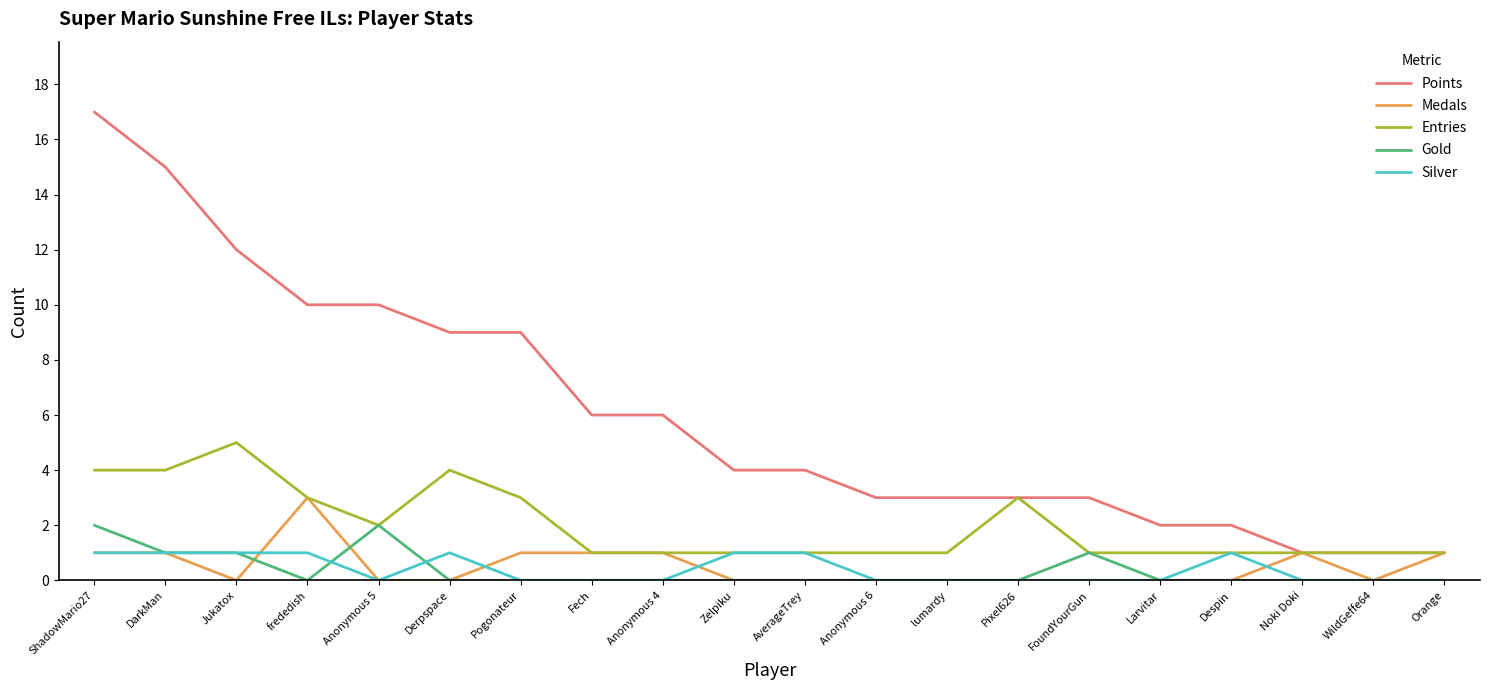

True or false: Gold and Points cross at least once.

False